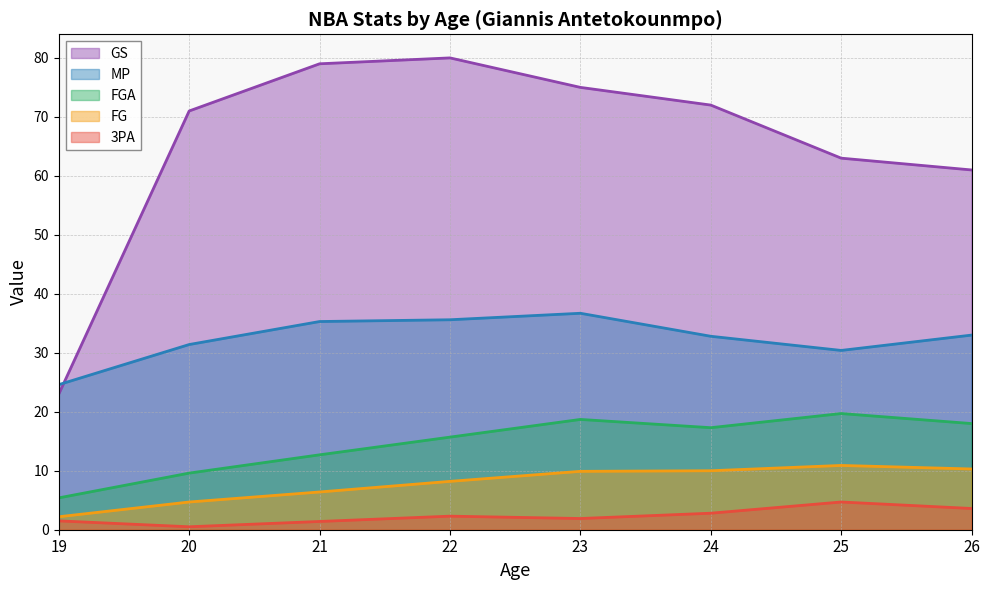

What value does the GS series have at 20?

71.0